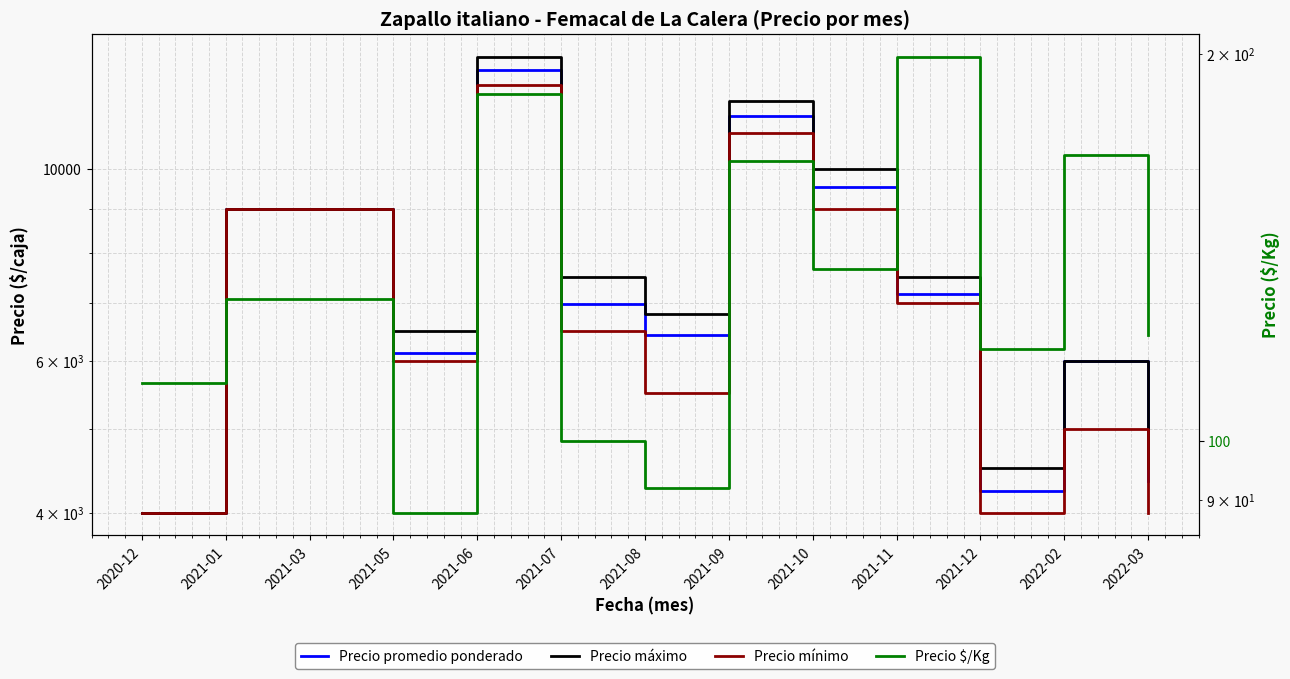

True or false: Precio promedio ponderado and Precio $/Kg cross at least once.

False